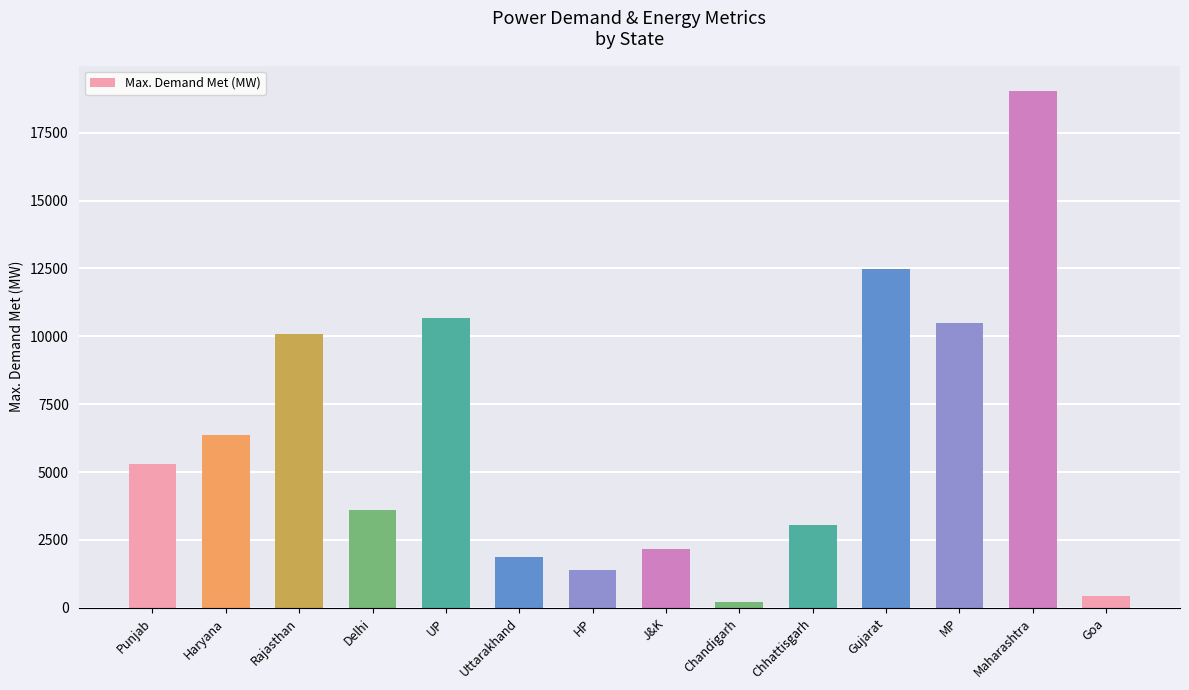

What is the difference between the second highest and second lowest values?

12052